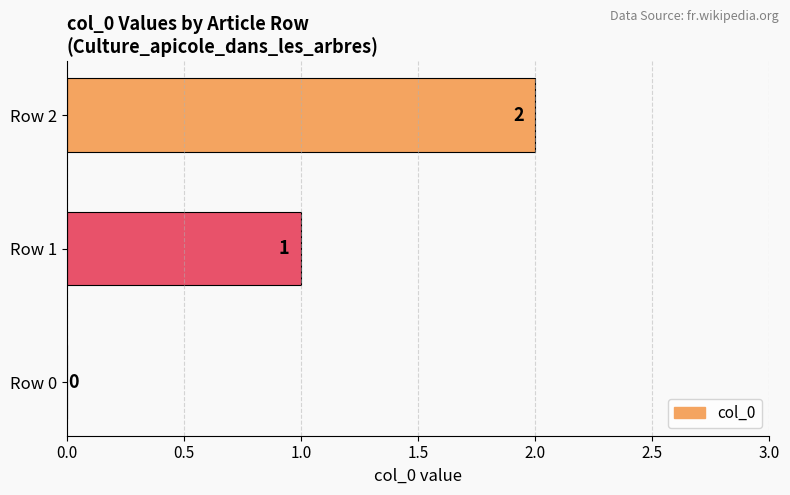

Between Row 0 and Row 2, which is larger?

Row 2